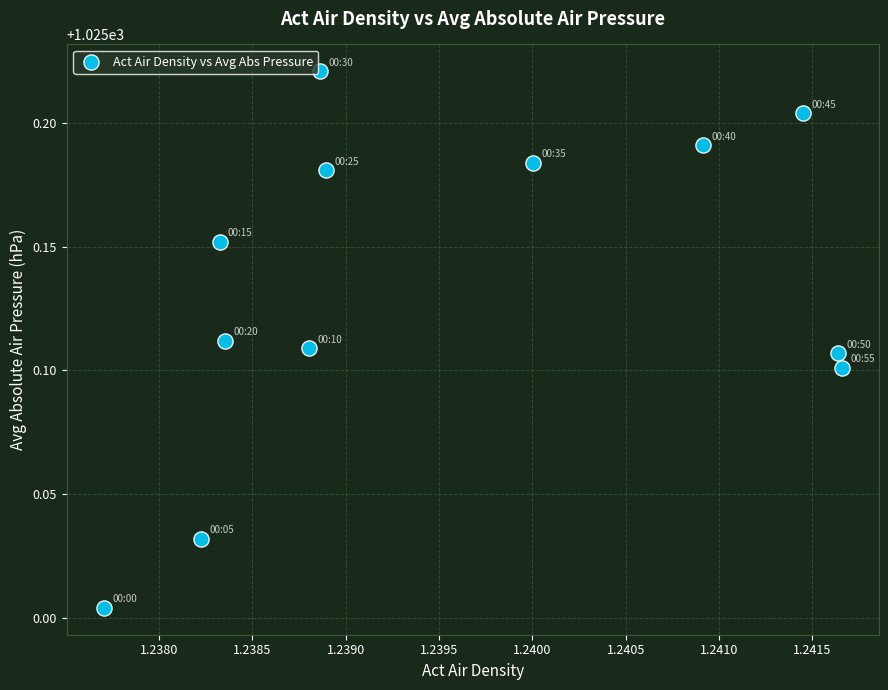

What is the average X value?

1.2